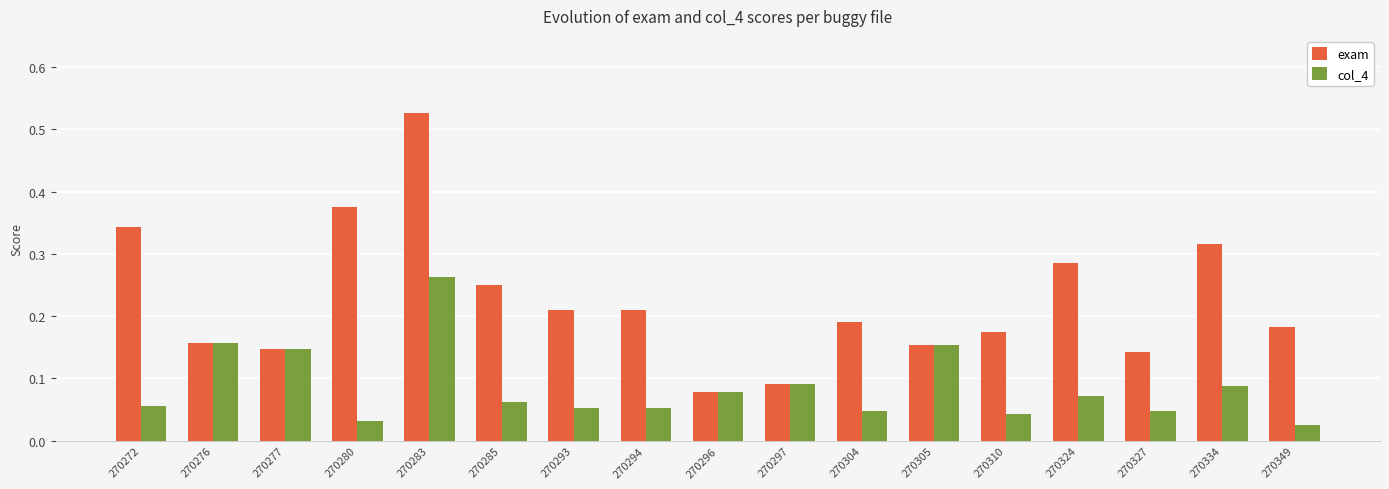

At how many categories does at least one series exceed 0?

17